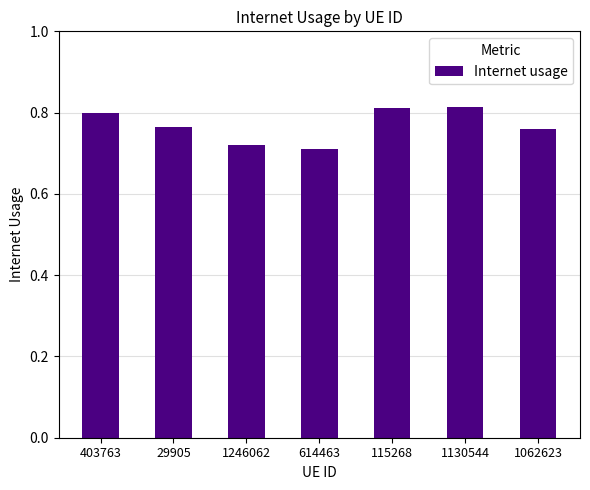

What is the label of the 5th bar from the right?

1246062